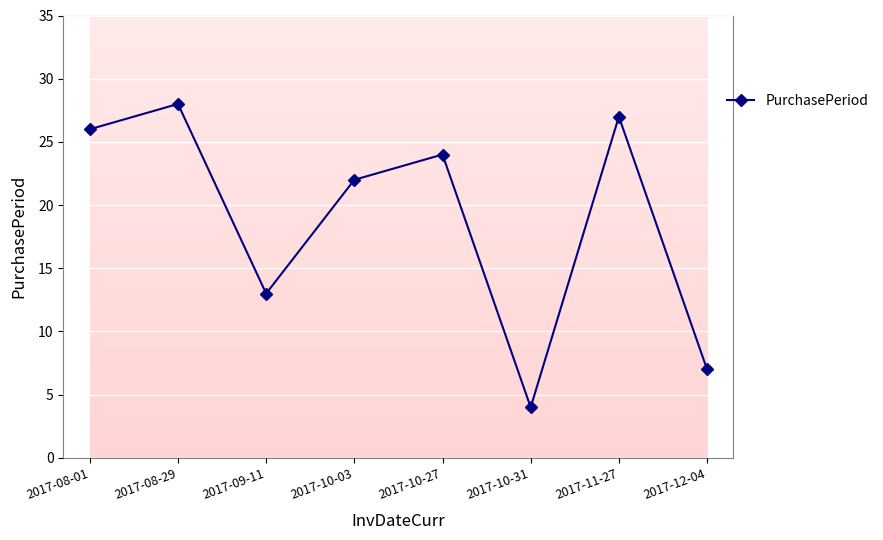

Reading left to right, extract all data points from this chart.

26	28	13	22	24	4	27	7